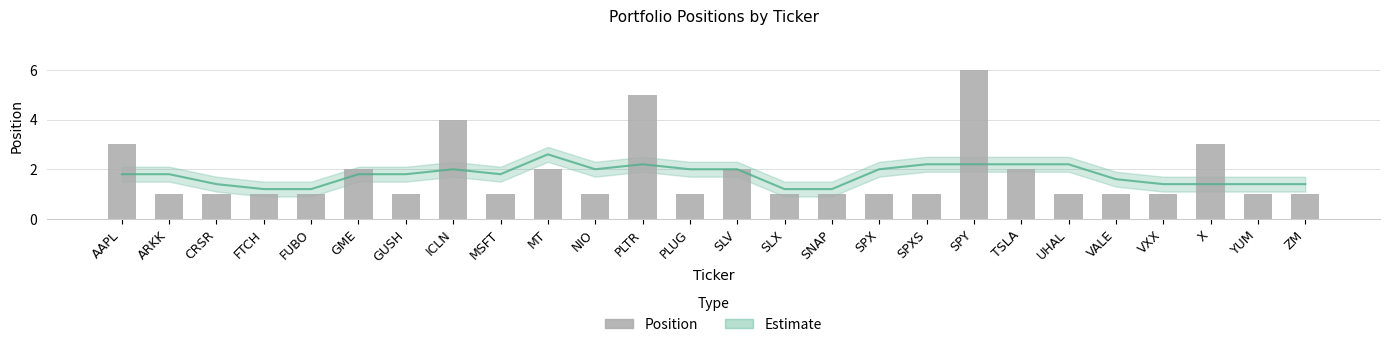

Count the number of values greater than 1.

9